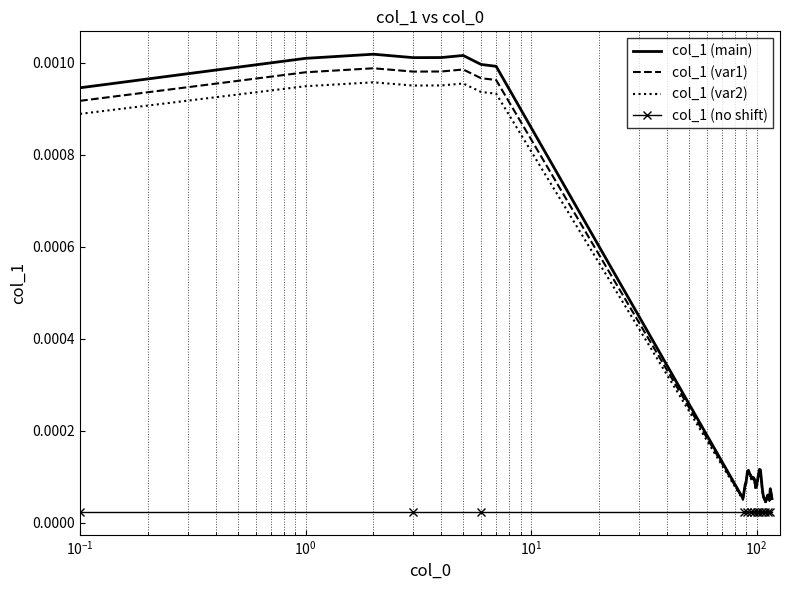

Which series has the widest spread of values?

col_1 (main)